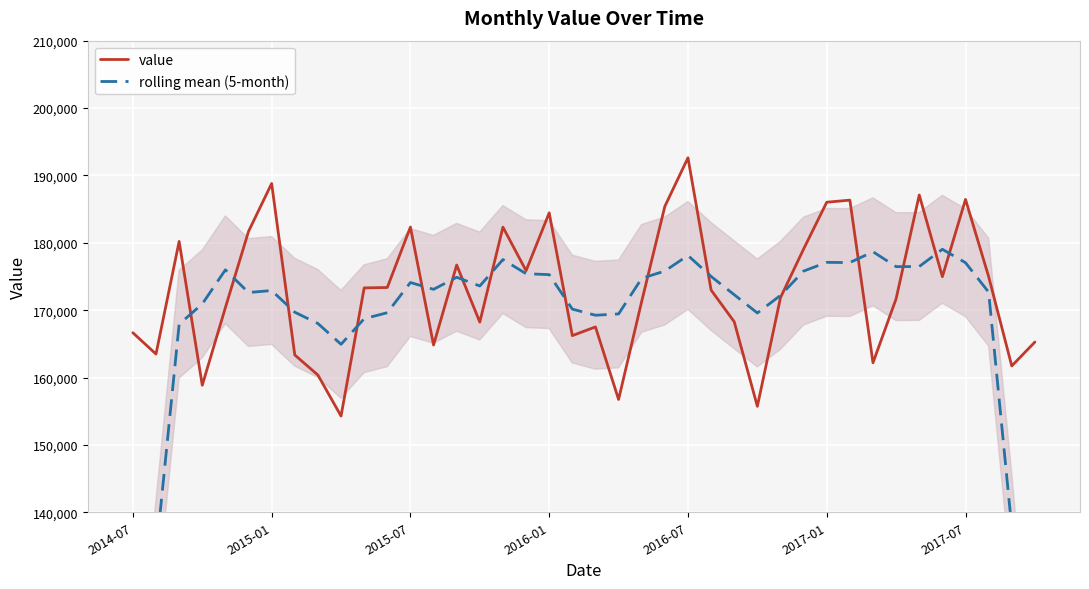

What is the lowest value of the value series?

154281